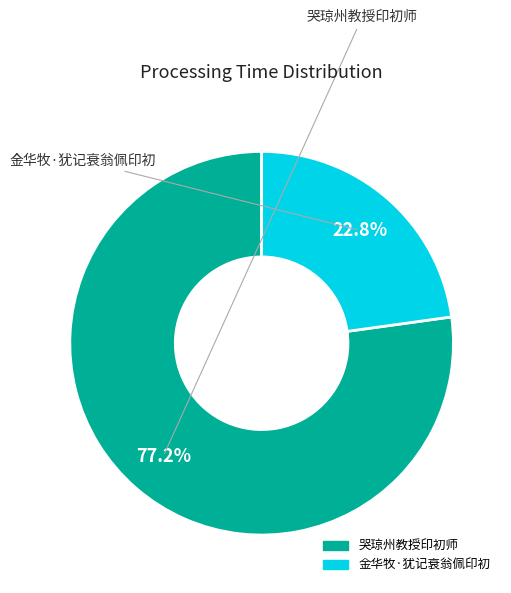

What is the ratio of the value at 金华牧·犹记衰翁佩印初 to the value at 哭琼州教授印初师?

0.3